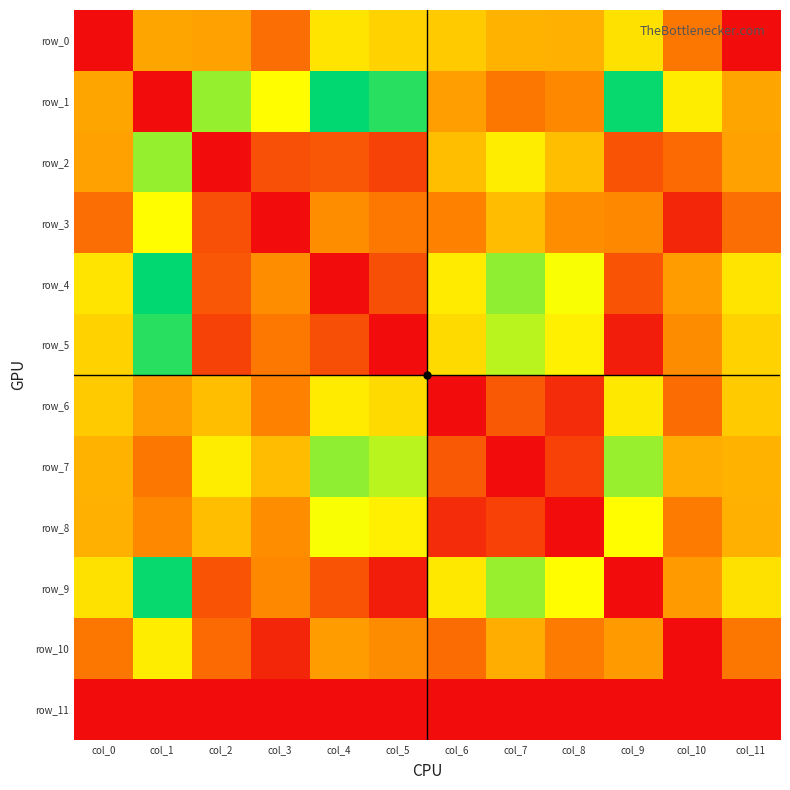

The value of row_7 at col_1 is 3.8. True or false?

False